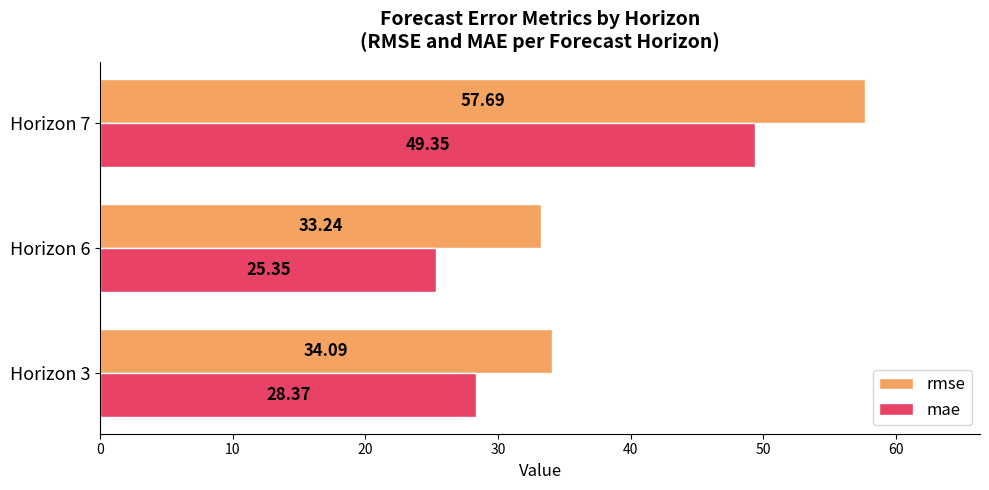

What is the difference between the highest and lowest values at Horizon 3?

5.7